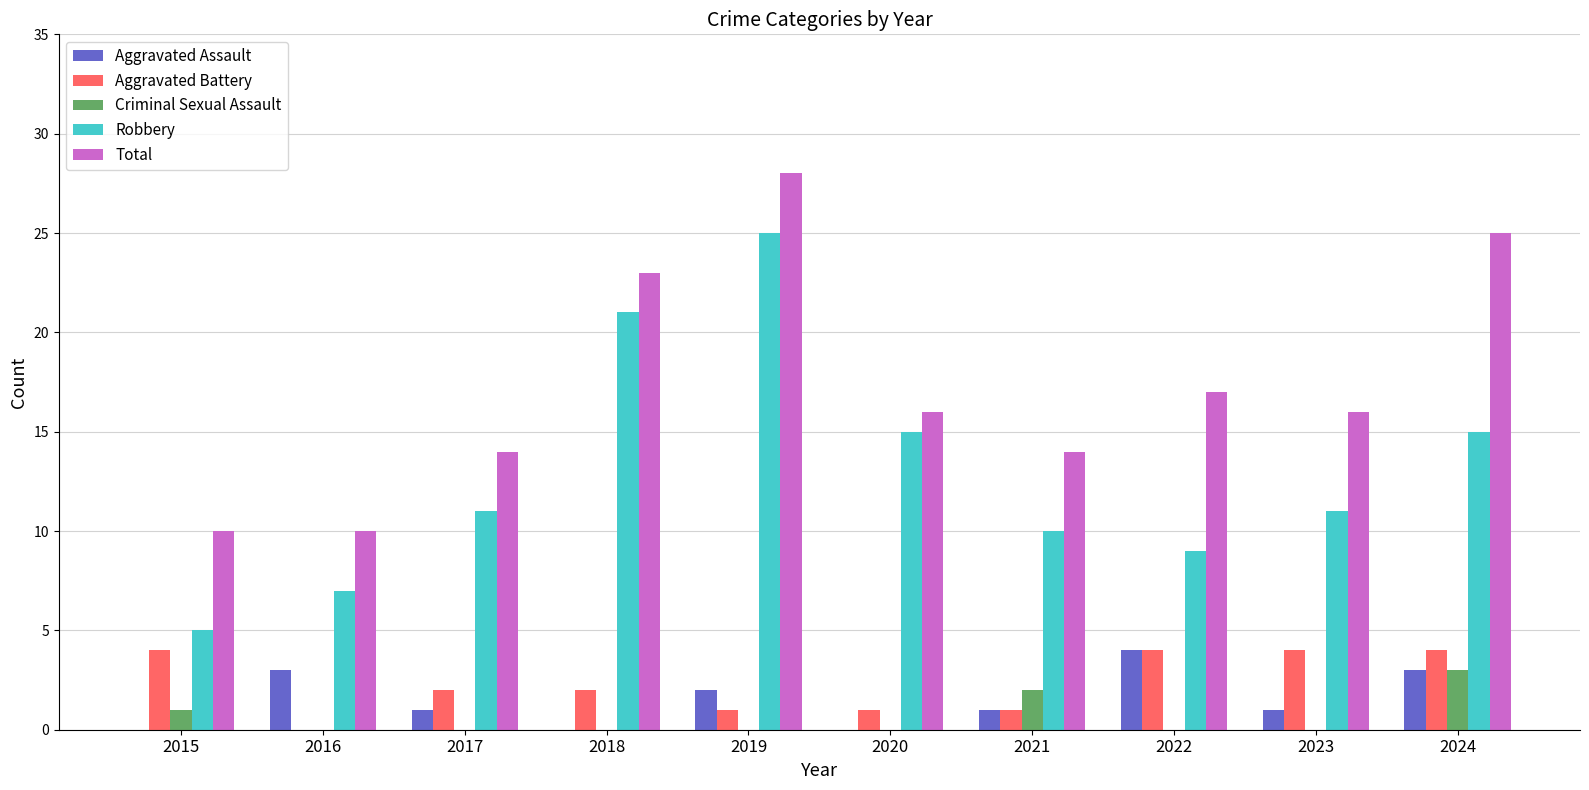

Is it true that Robbery equals 45 at 2019?

False